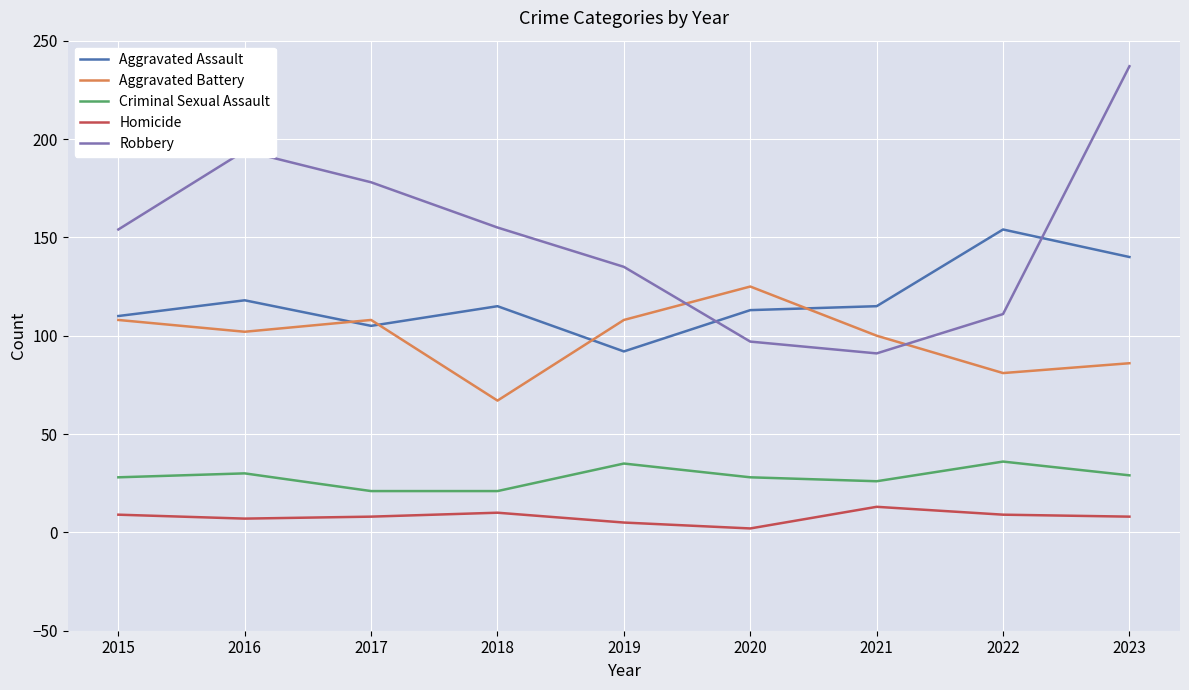

Which series changed the most between 2017 and 2023?

Robbery